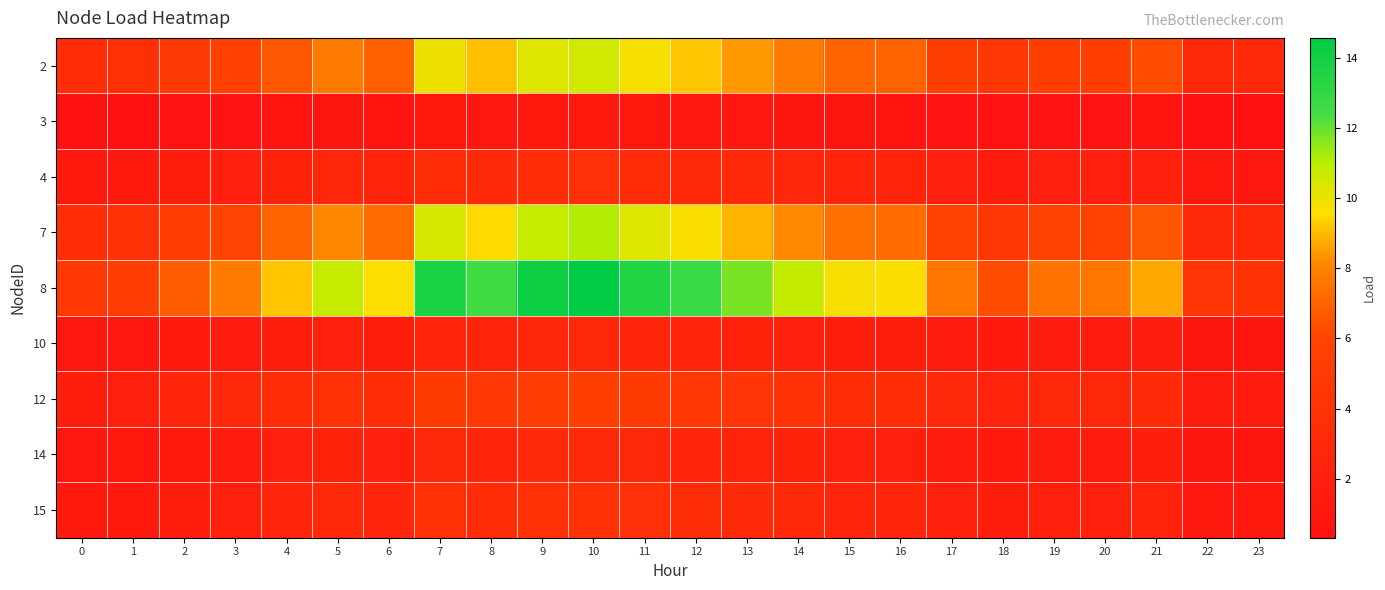

What is the total value across all series at 15?

37.6